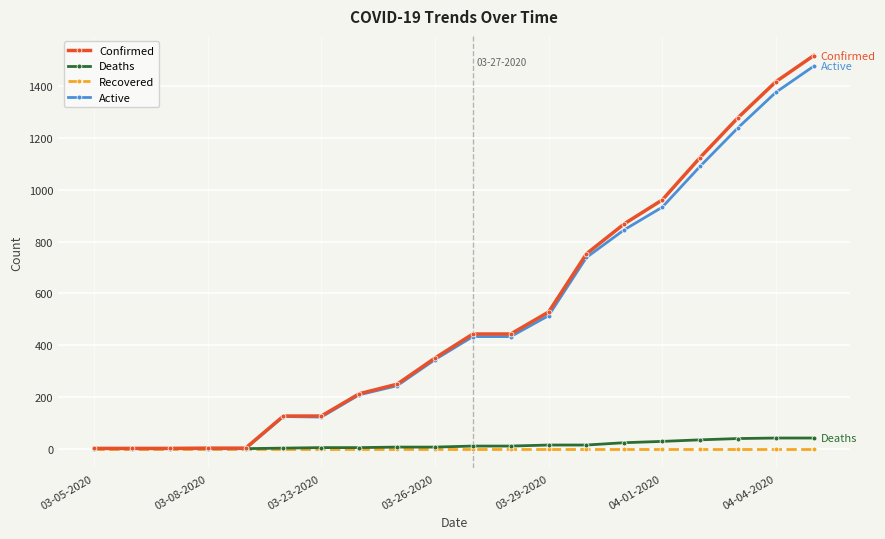

What is the greatest value displayed?

1519